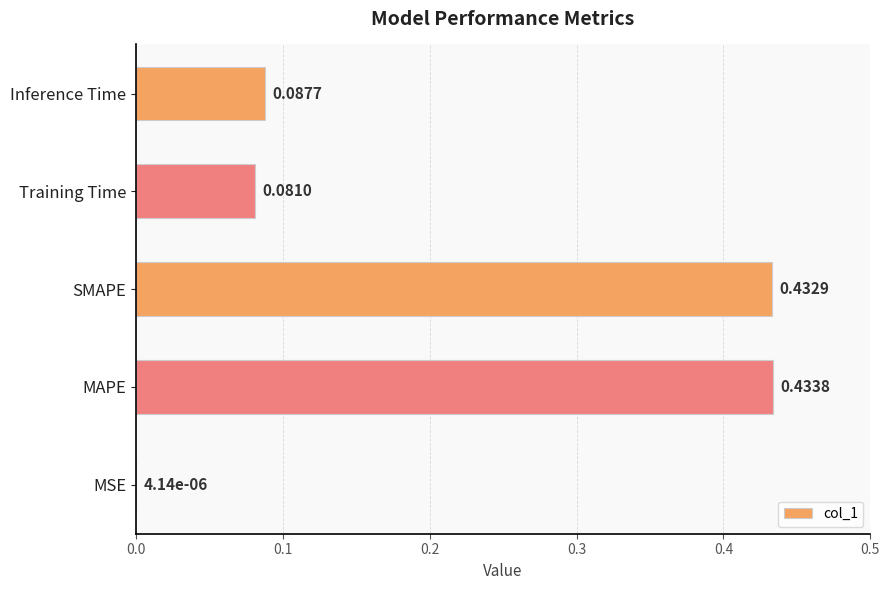

Which label corresponds to the largest value in the chart?

MAPE